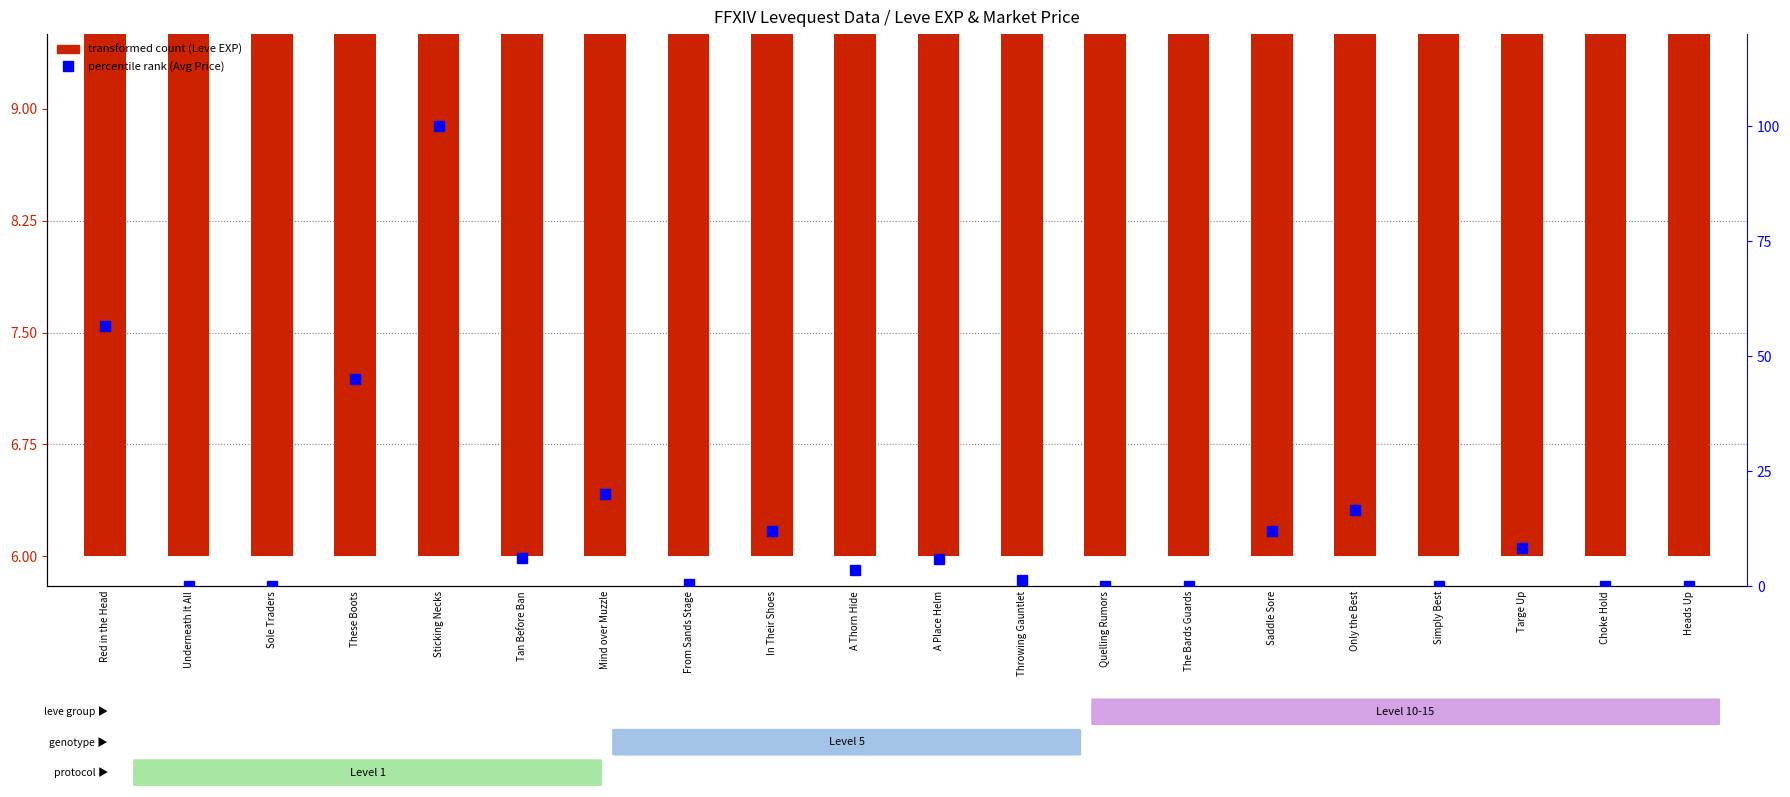

True or false: transformed count has a value of 6.9 at Tan Before Ban.

True